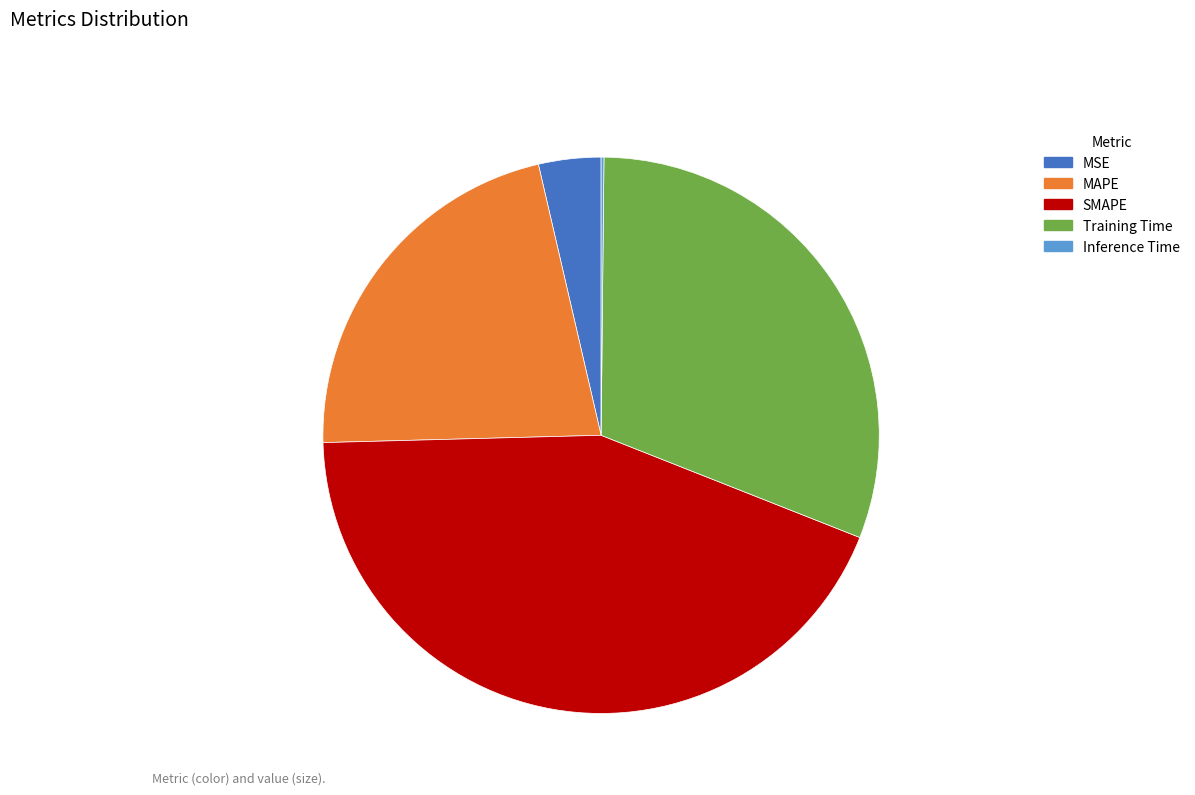

What is the largest slice in the pie chart?

SMAPE